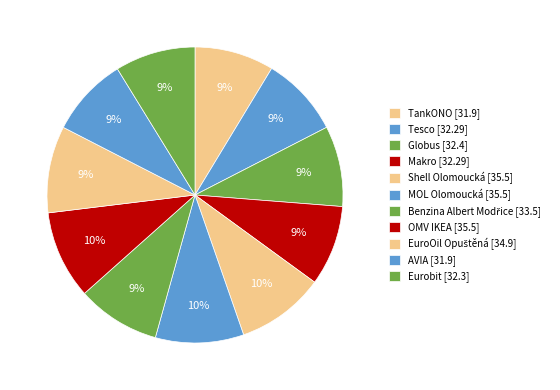

Rank the categories by value from lowest to highest.

TankONO, AVIA, Tesco, Makro, Eurobit, Globus, Benzina Albert Modřice, EuroOil Opuštěná, Shell Olomoucká, MOL Olomoucká, OMV IKEA